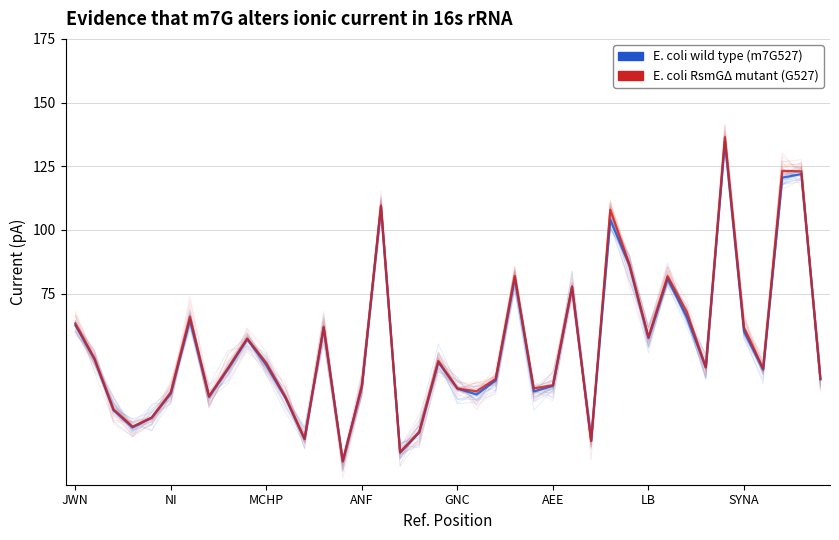

Does the chart display data point markers on the line(s)?

No